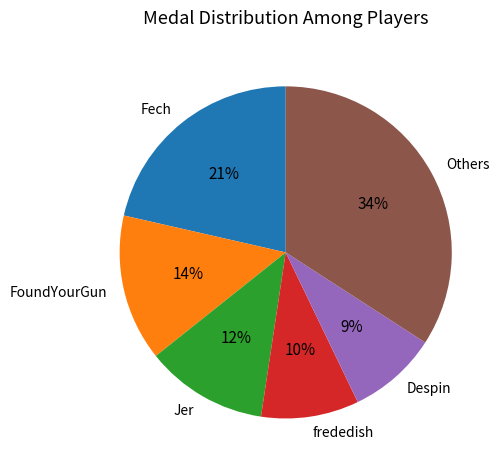

To the nearest percent, what is the difference between the largest and smallest slice percentages?

25%